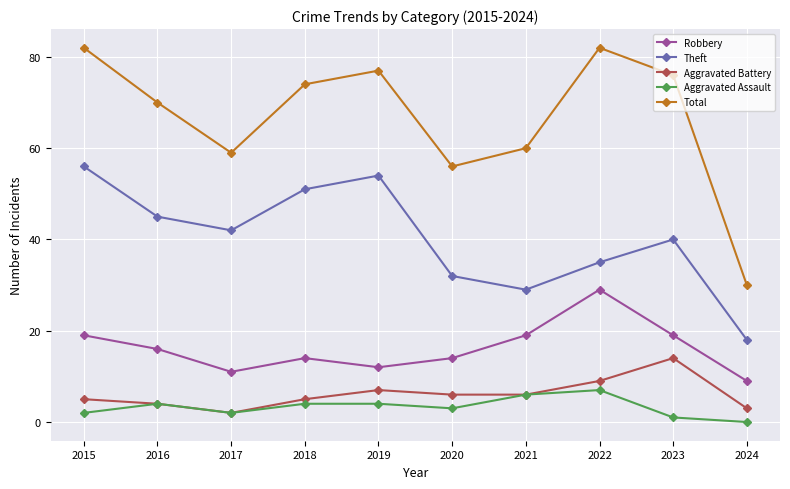

Is this an area chart (filled region under the line)?

No